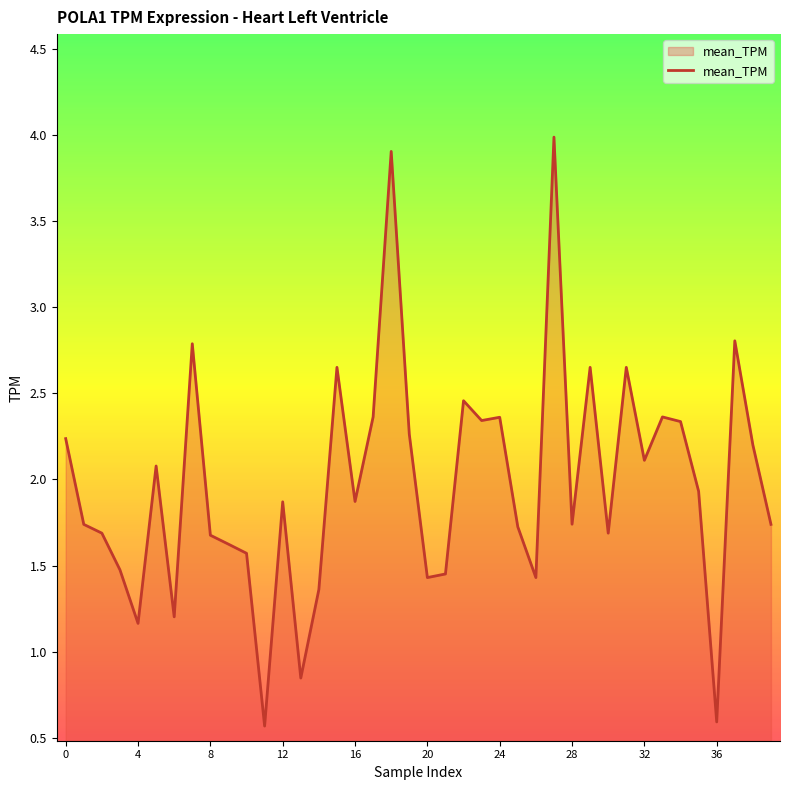

What is the minimum value shown in the chart?

0.6